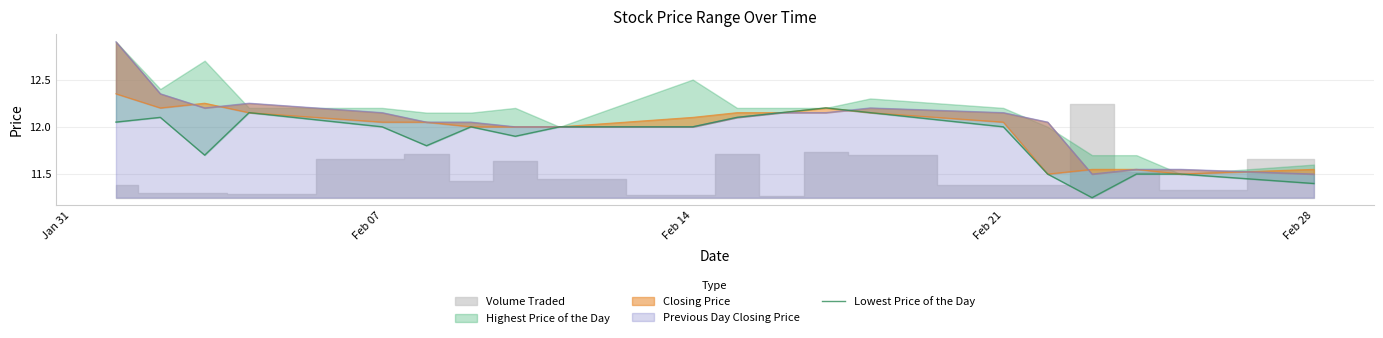

How many lines are shown in the chart?

1